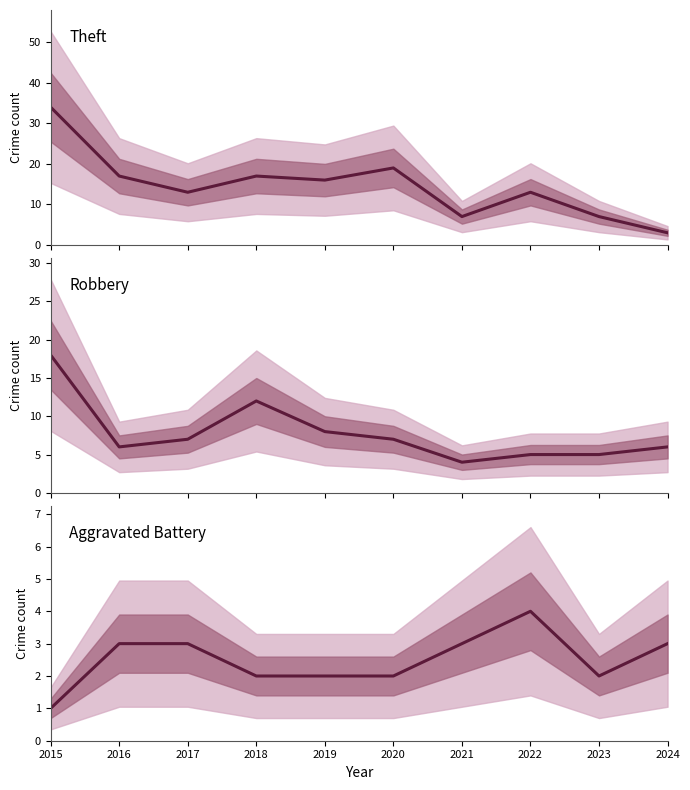

True or false: Theft has a value of 7 at 2023.

True